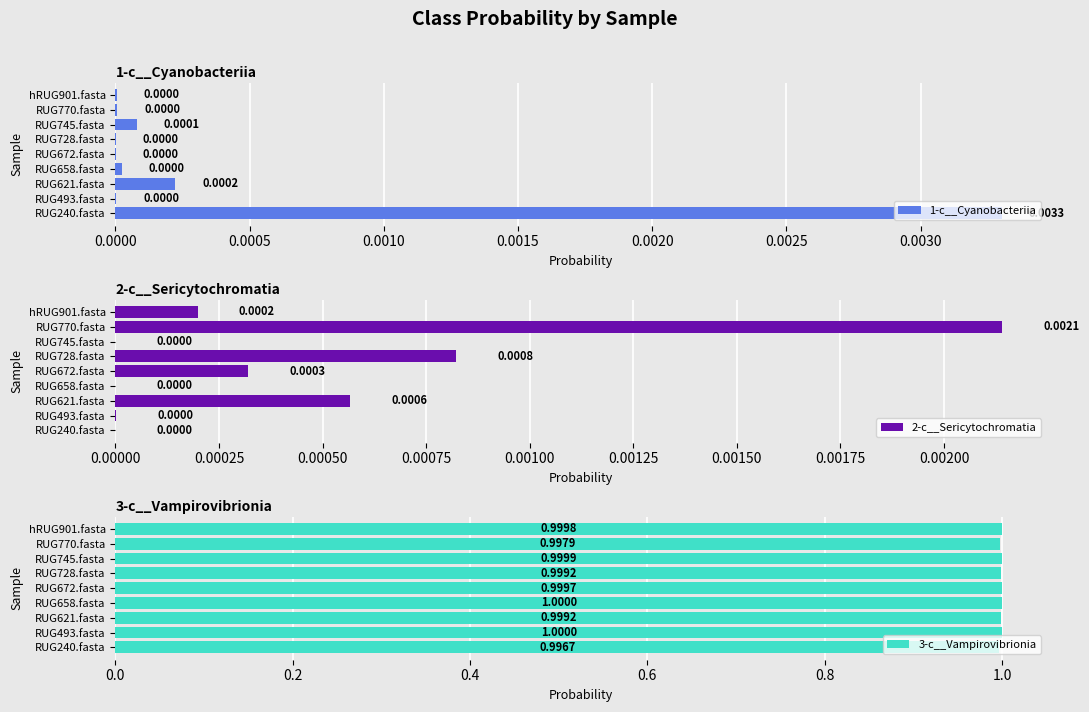

Which series has the largest total across all categories?

3-c__Vampirovibrionia